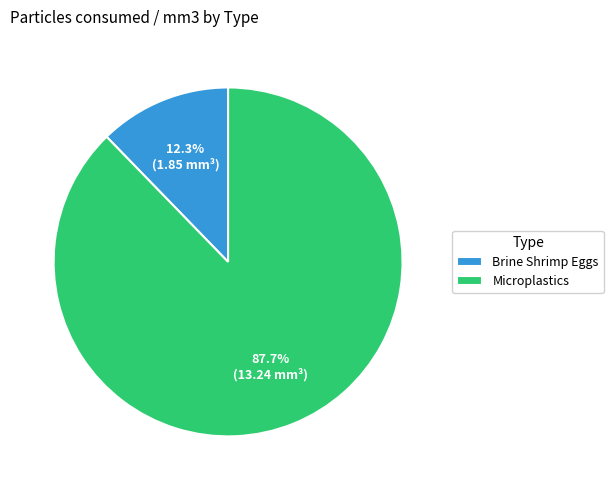

Count the number of slices in the pie.

2